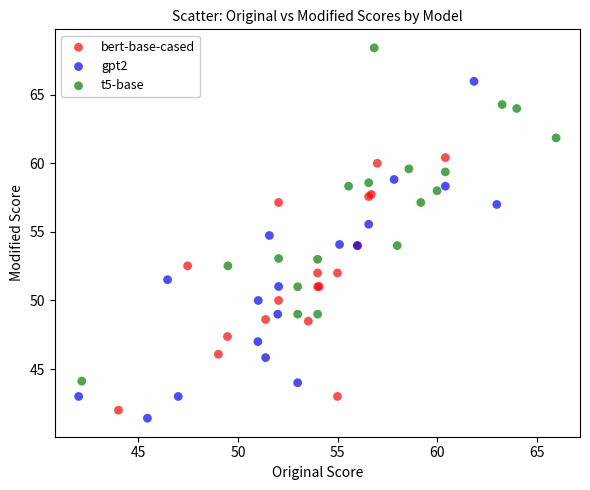

Which series reaches the maximum Y coordinate?

t5-base